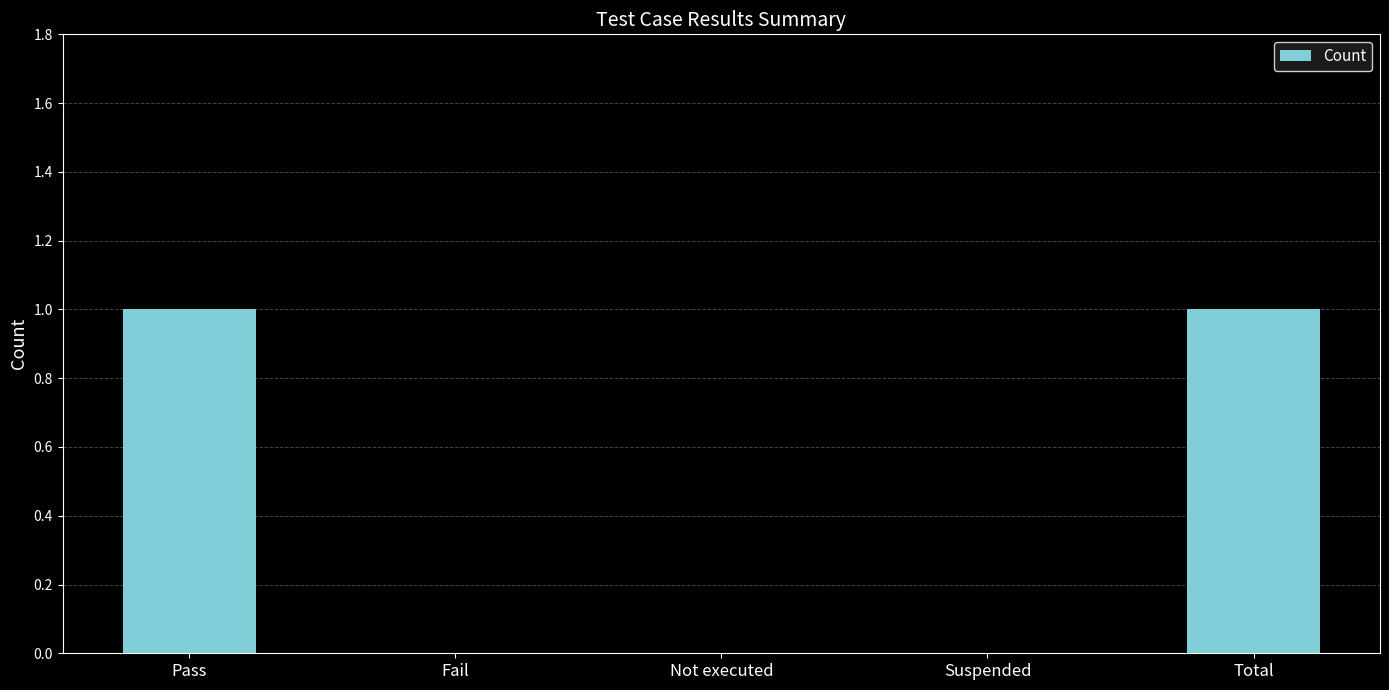

Which has a higher value, Total or Not executed?

Total